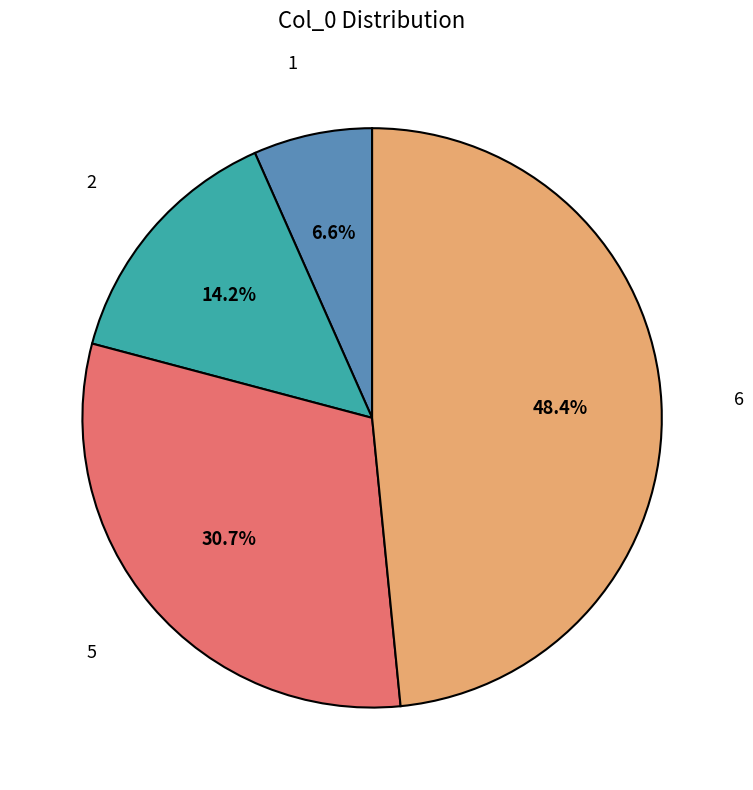

The 2 slice represents 14% of the pie. True or false?

True